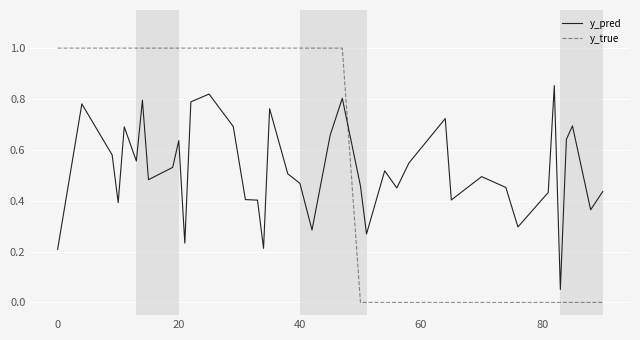

List the series in order of their peak value, highest first.

y_true, y_pred